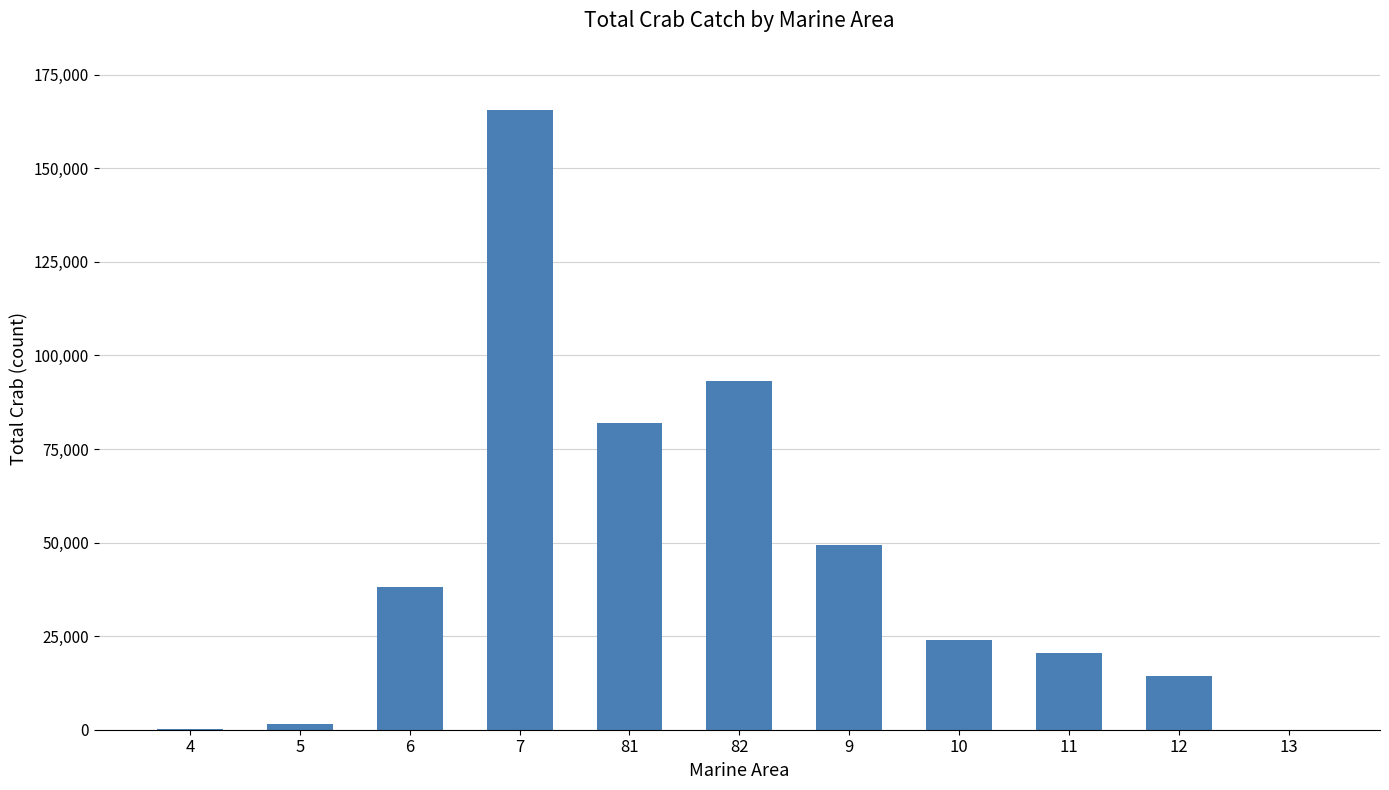

Does the chart contain stacked bars?

No